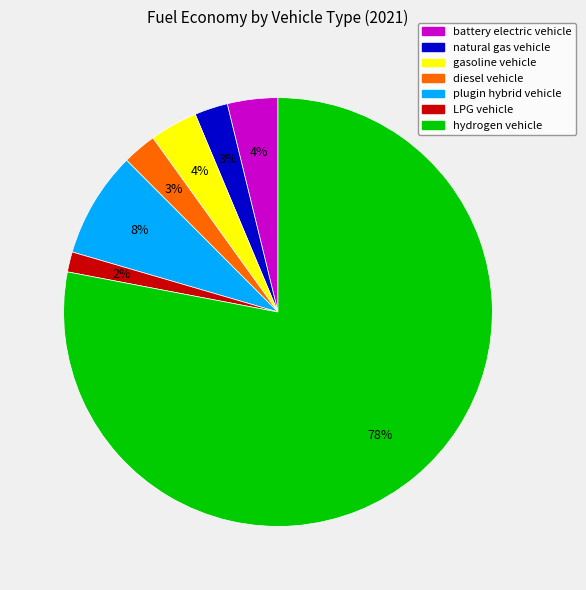

To the nearest percent, what percentage of the pie is battery electric vehicle?

4%